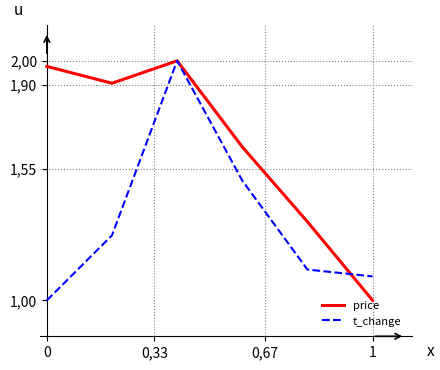

Is this an area chart (filled region under the line)?

No